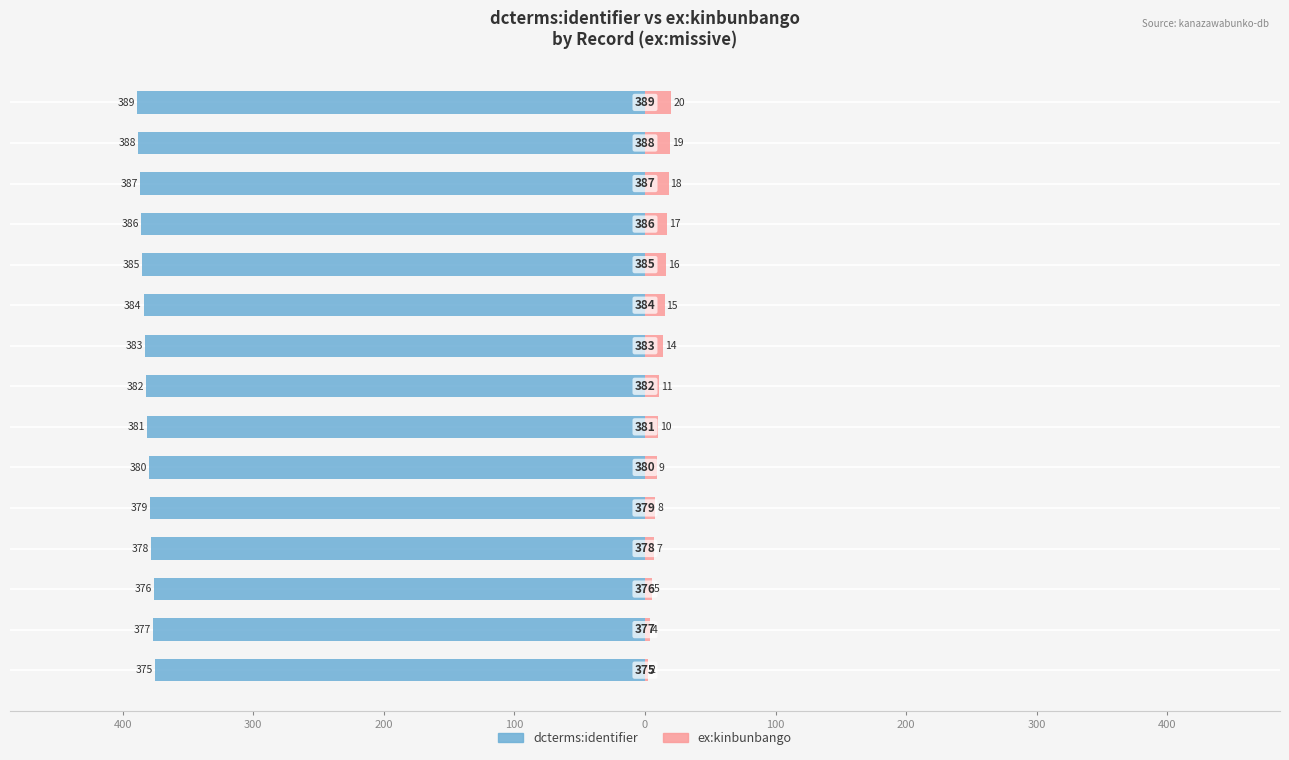

What is the difference between the maximum and minimum values in the ex:kinbunbango series?

18